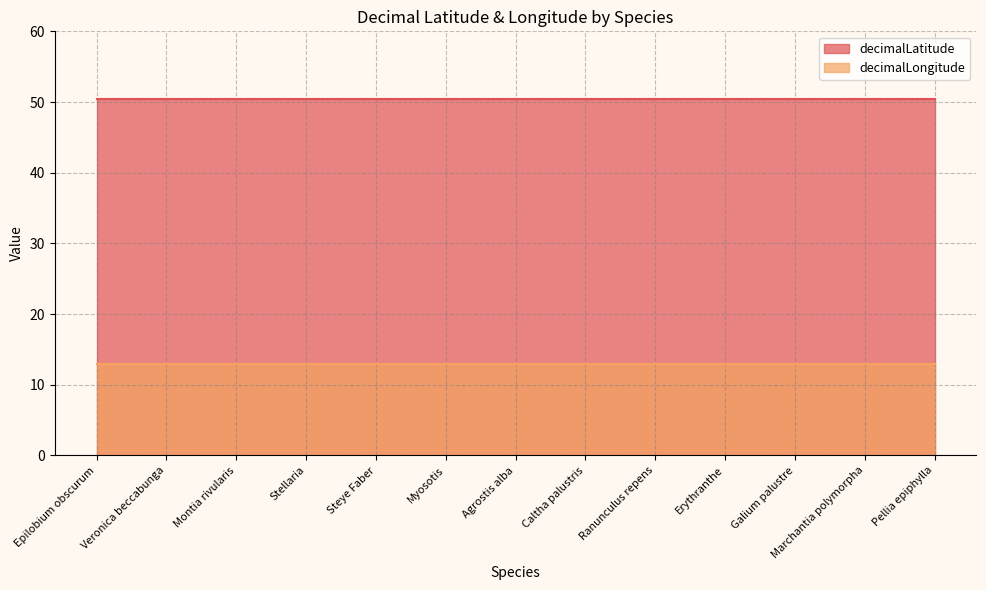

Is it true that decimalLongitude equals 7.2 at Erythranthe?

False